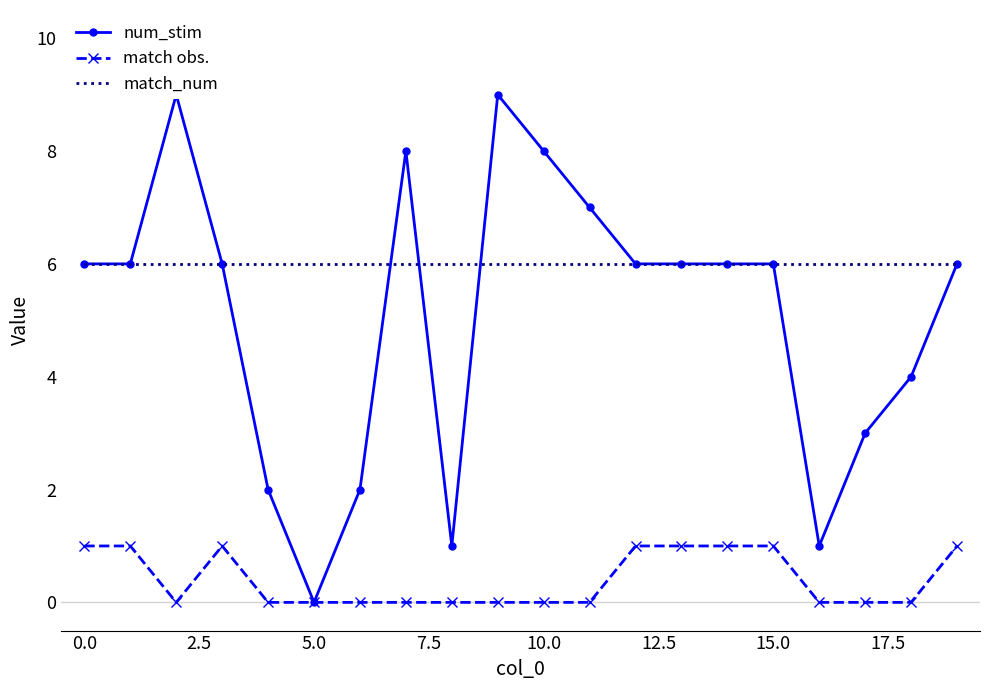

True or false: match obs. and match_num cross at least once.

False